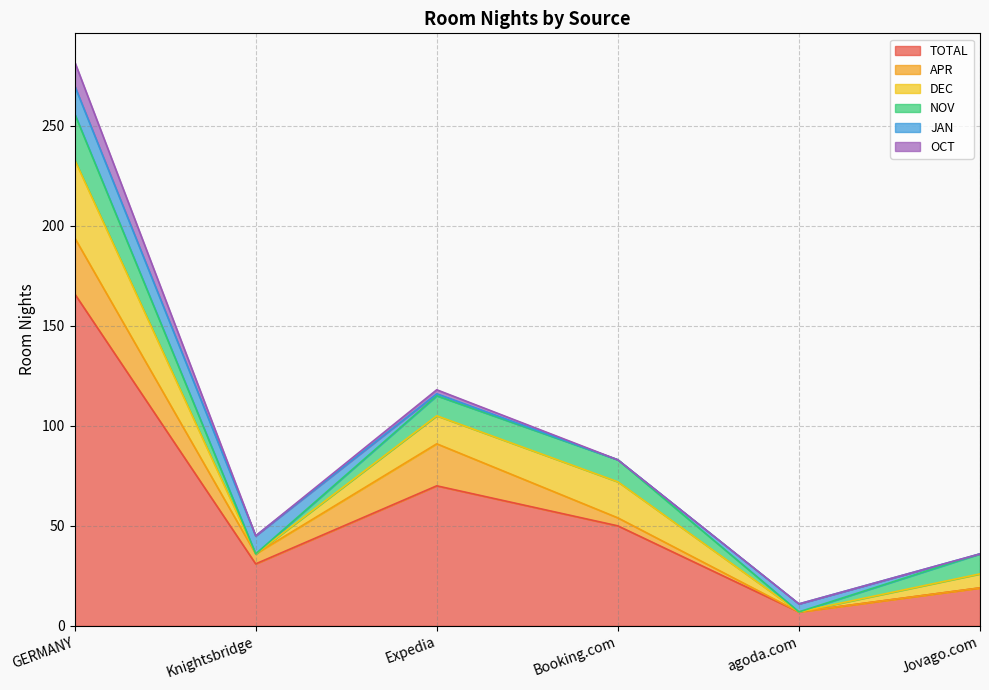

At which category does the chart reach its minimum across all series?

agoda.com